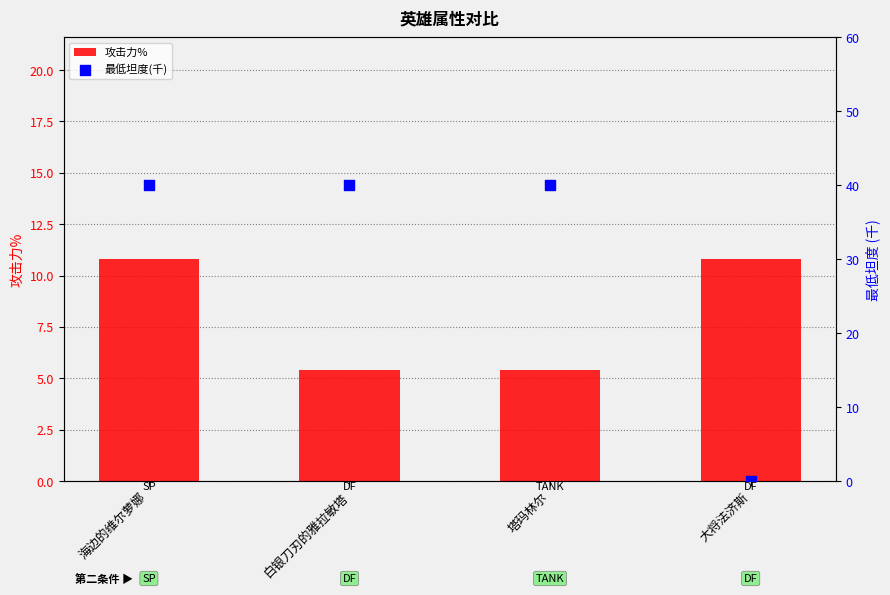

Which series contains the lowest Y value?

最低坦度(千)